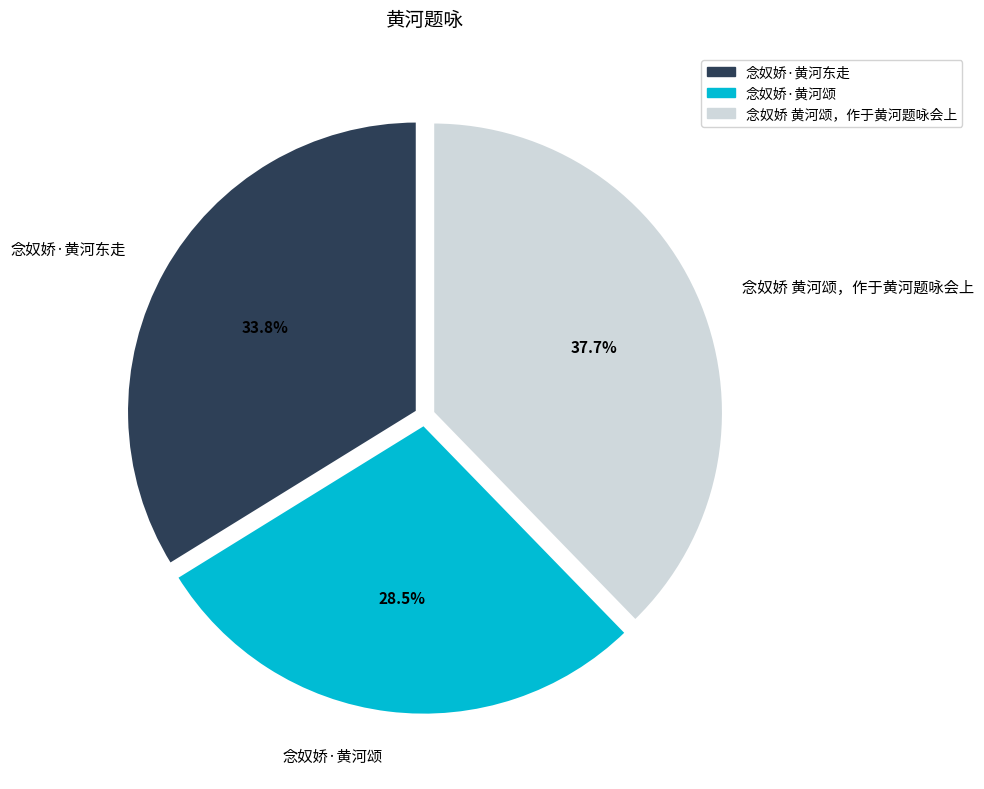

To the nearest percent, what is the average slice percentage?

33%